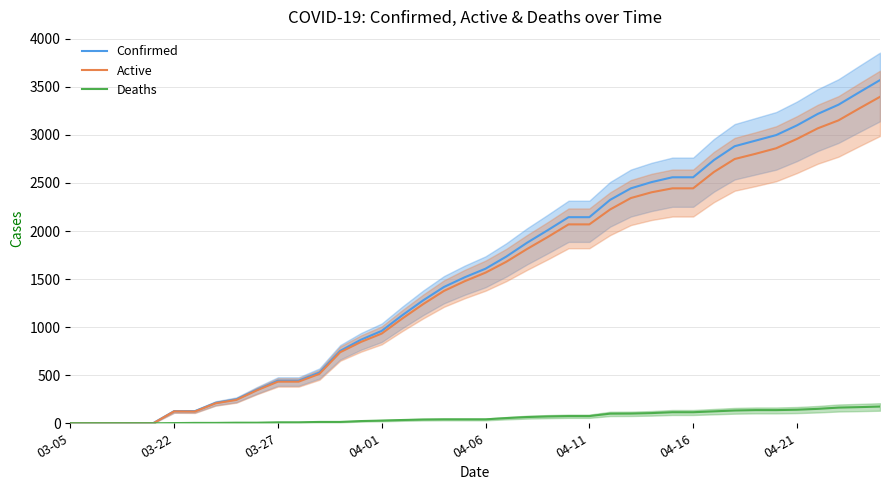

Which category has the lowest value across all series?

03-05